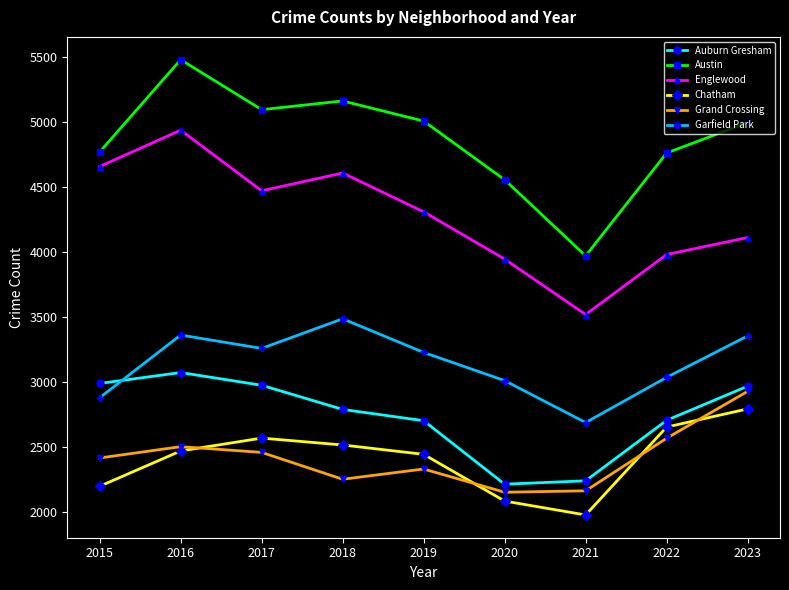

List the labels in order of Englewood value, largest first.

2016, 2015, 2018, 2017, 2019, 2023, 2022, 2020, 2021